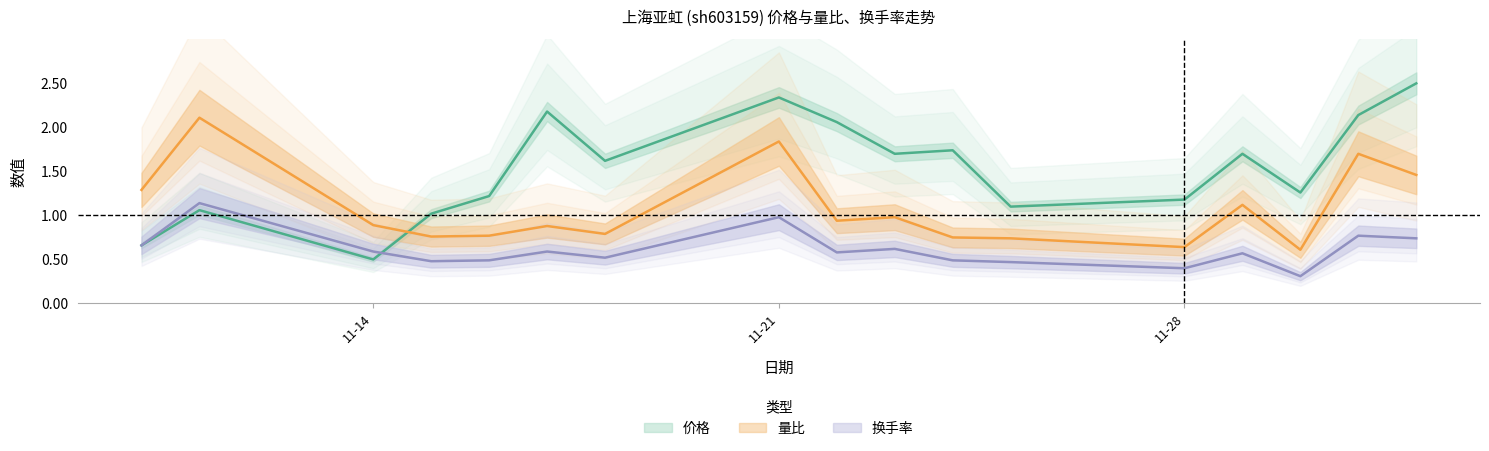

List the labels in order of 价格 value, smallest first.

2022-11-14, 2022-11-10, 2022-11-15, 2022-11-11, 2022-11-25, 2022-11-28, 2022-11-16, 2022-11-30, 2022-11-18, 2022-11-23, 2022-11-29, 2022-11-24, 2022-11-22, 2022-12-01, 2022-11-17, 2022-11-21, 2022-12-02